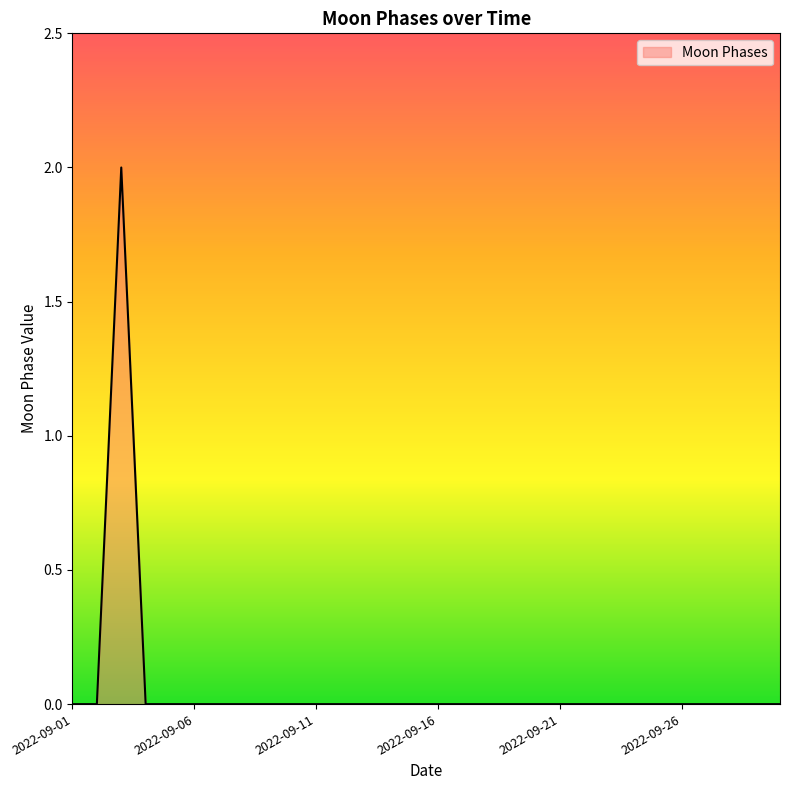

How many interior local peaks (higher than both neighbors) does the data have?

1